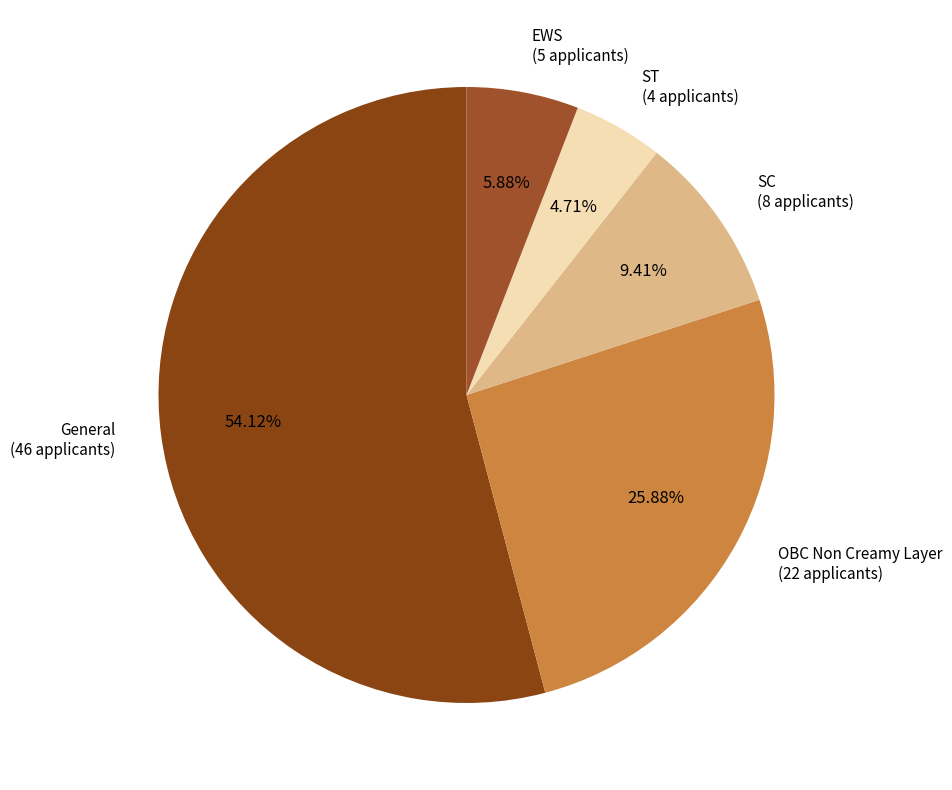

True or false: EWS accounts for 11% of the total.

False